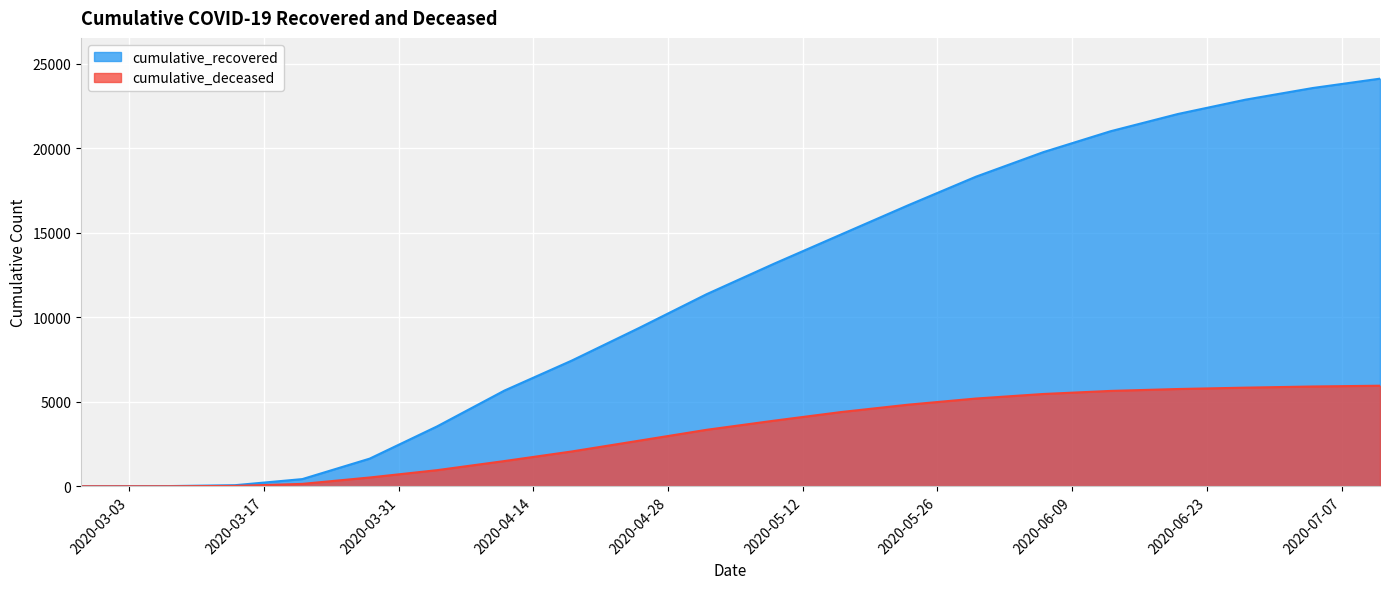

True or false: cumulative_deceased and cumulative_recovered intersect in this chart.

False